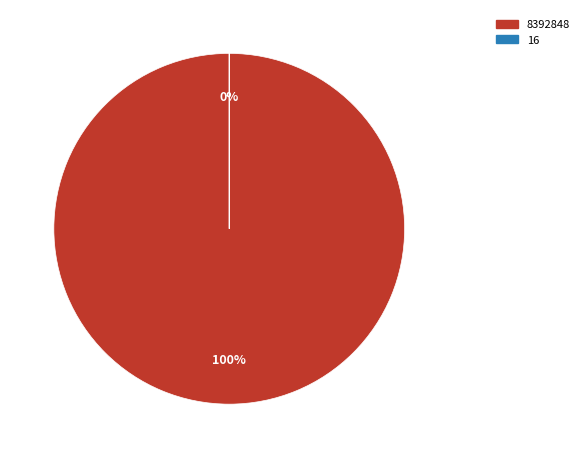

To the nearest percent, what is the difference between the largest and smallest slice percentages?

100%